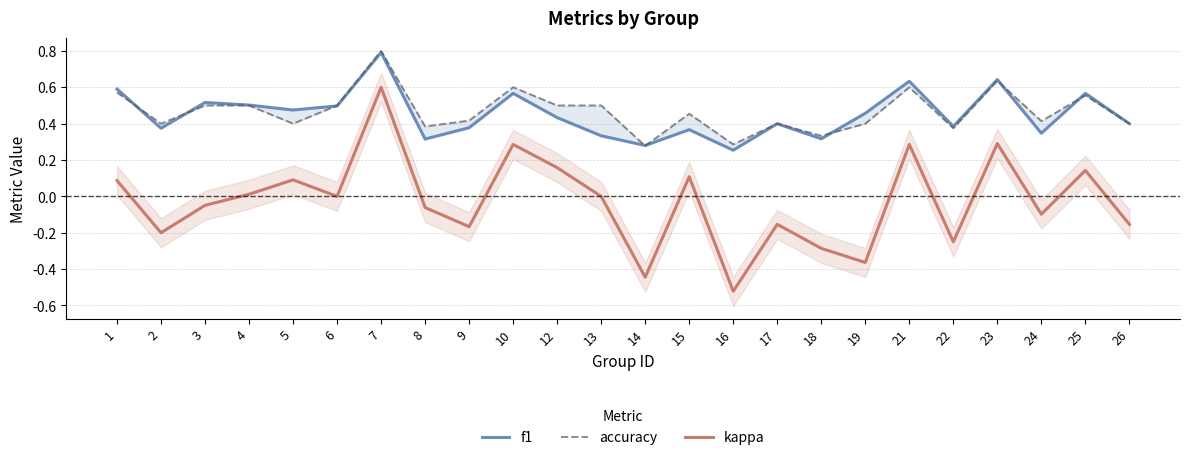

Does the chart display data point markers on the line(s)?

No